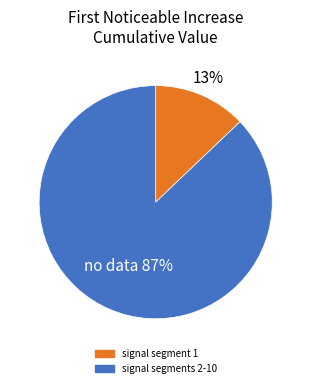

To the nearest percent, what is the average slice percentage?

50%